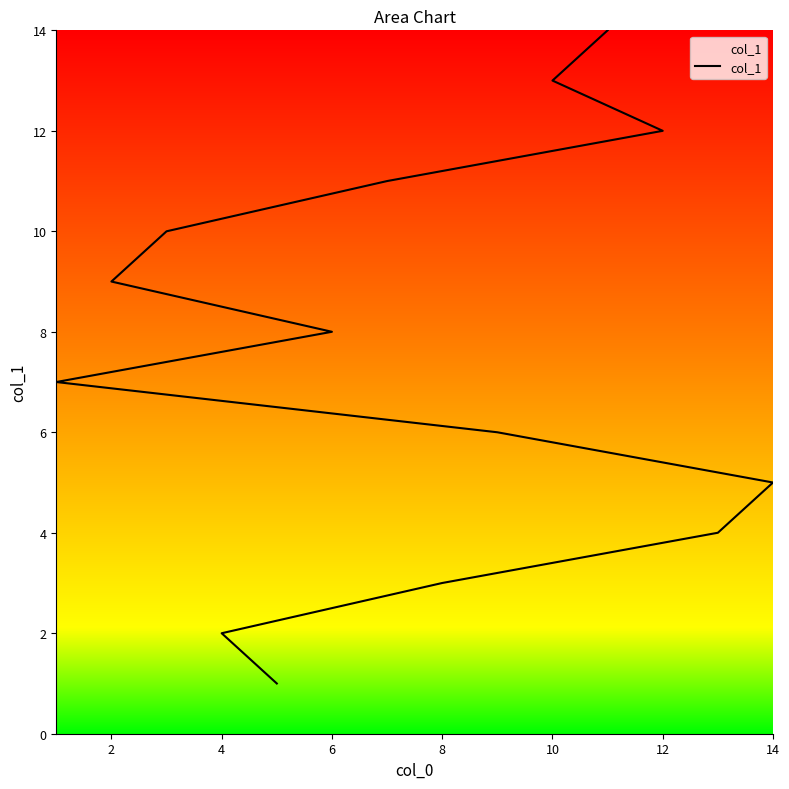

Reading right to left, list all the values displayed in this chart.

14	13	12	11	10	9	8	7	6	5	4	3	2	1